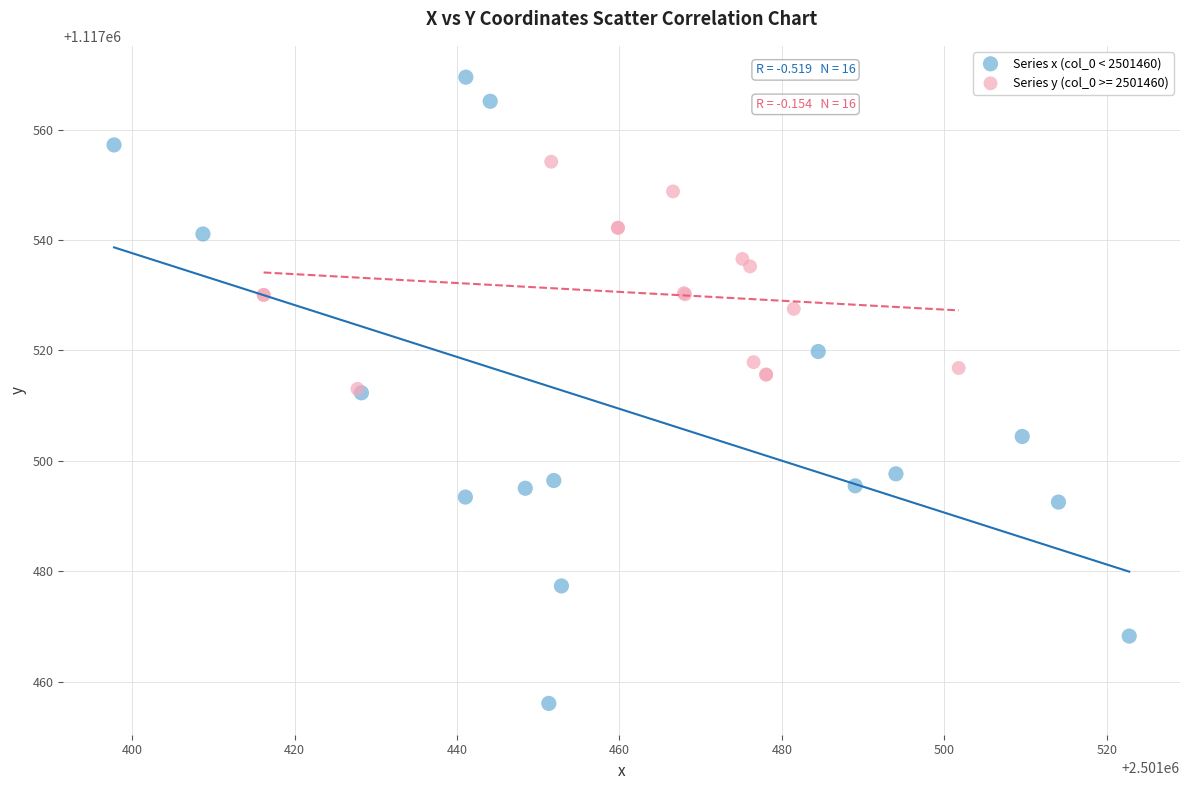

Which series has the largest Y range (max minus min)?

Series x (col_0 < 2501460)